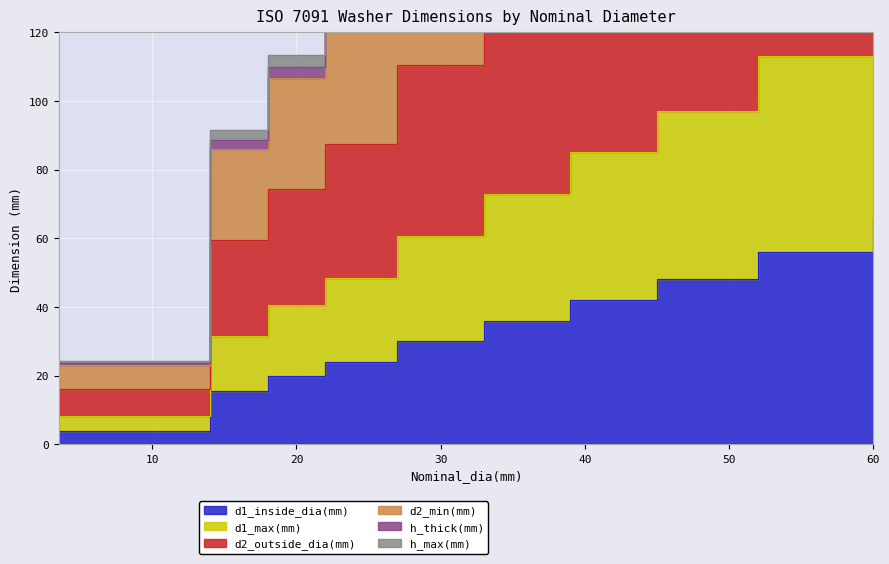

True or false: d2_outside_dia(mm) and d1_inside_dia(mm) cross at least once.

False